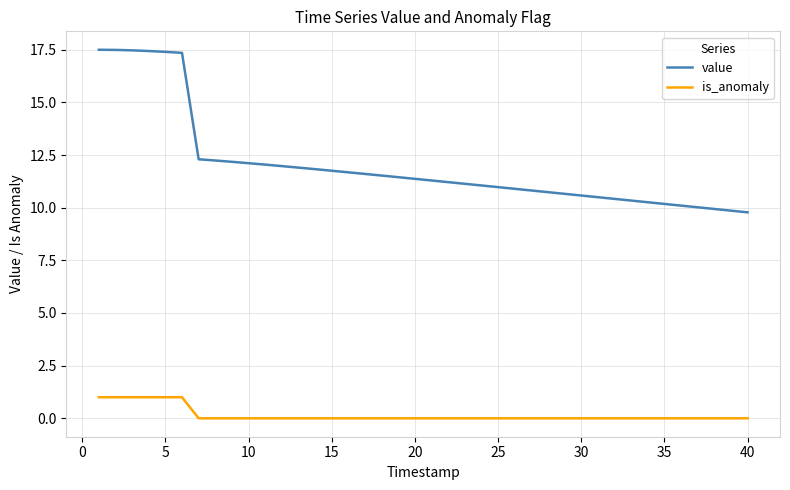

What is the maximum value shown in the chart?

17.5